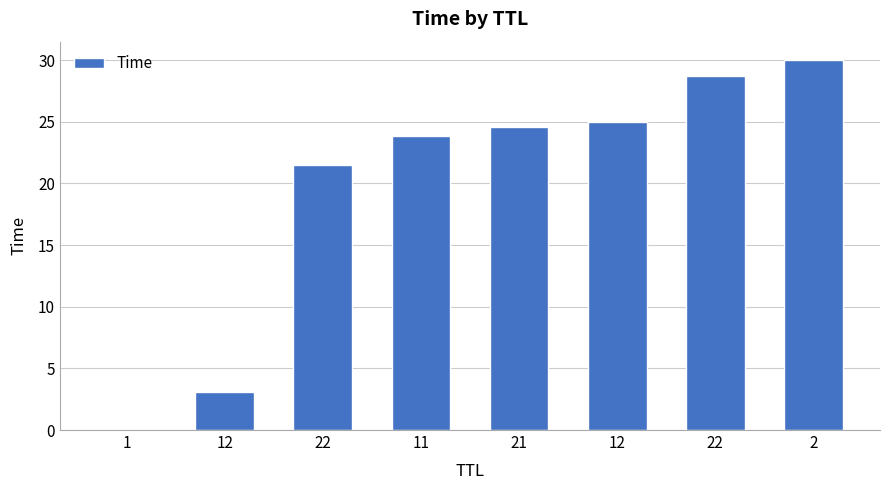

What is the change in value from 12 to 22?

+3.8